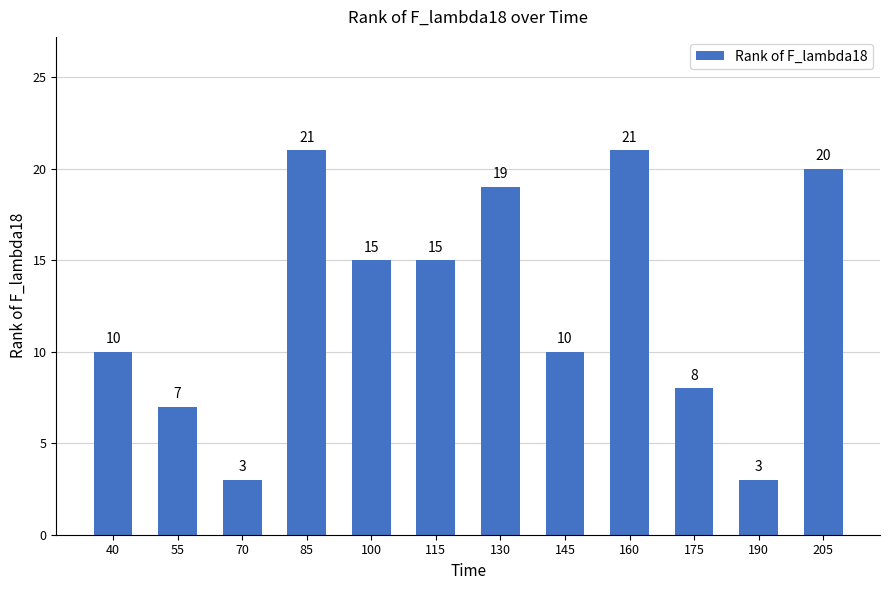

What is the value of the 6th bar from the left?

15